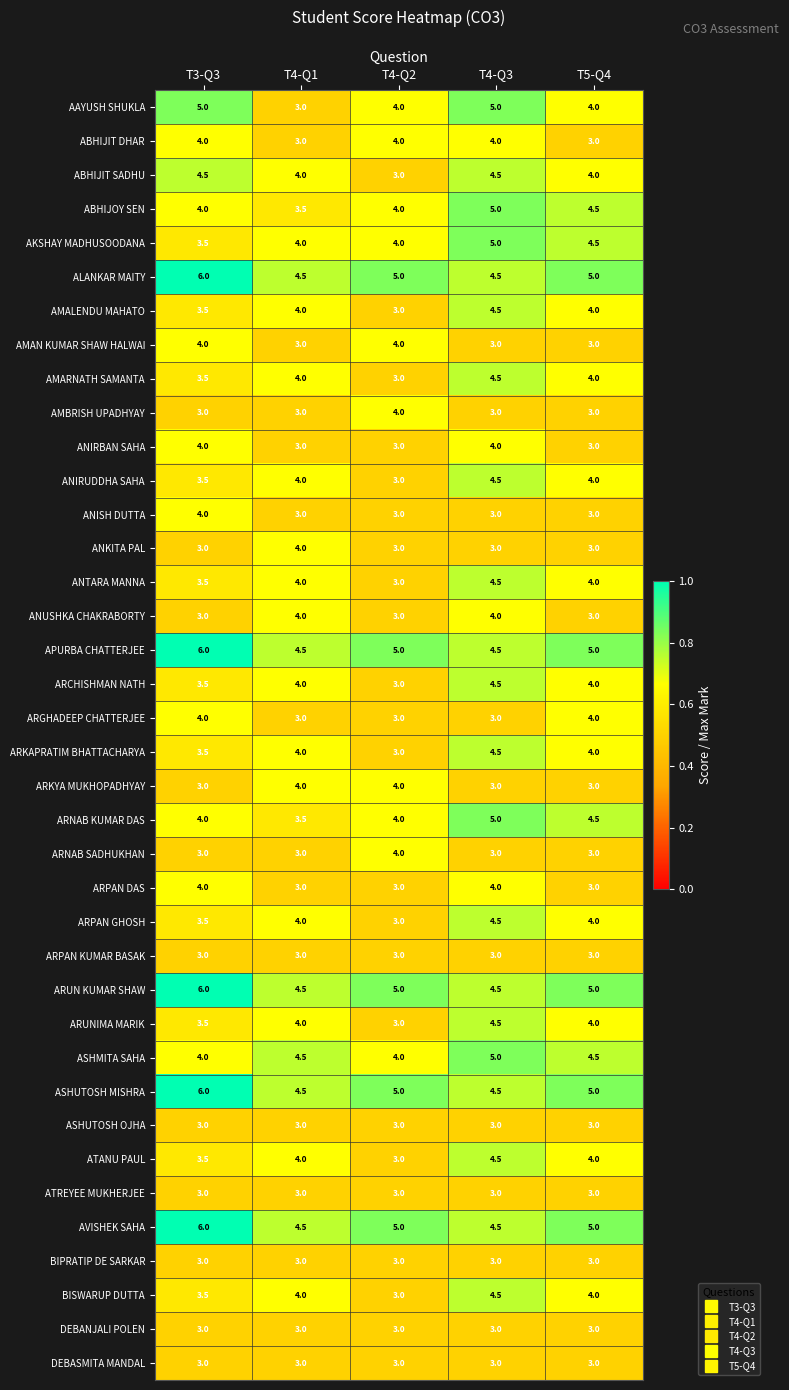

Which category has the lowest value in the BISWARUP DUTTA series?

T4-Q2